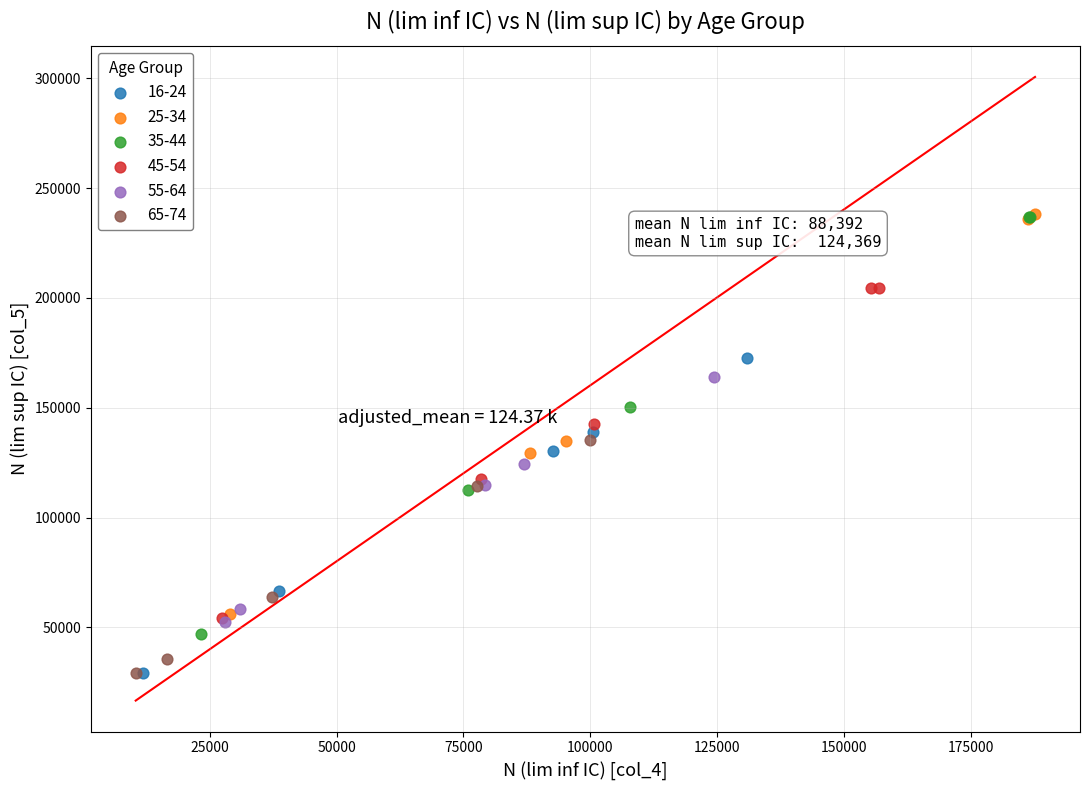

Which series has the widest spread of Y values?

35-44